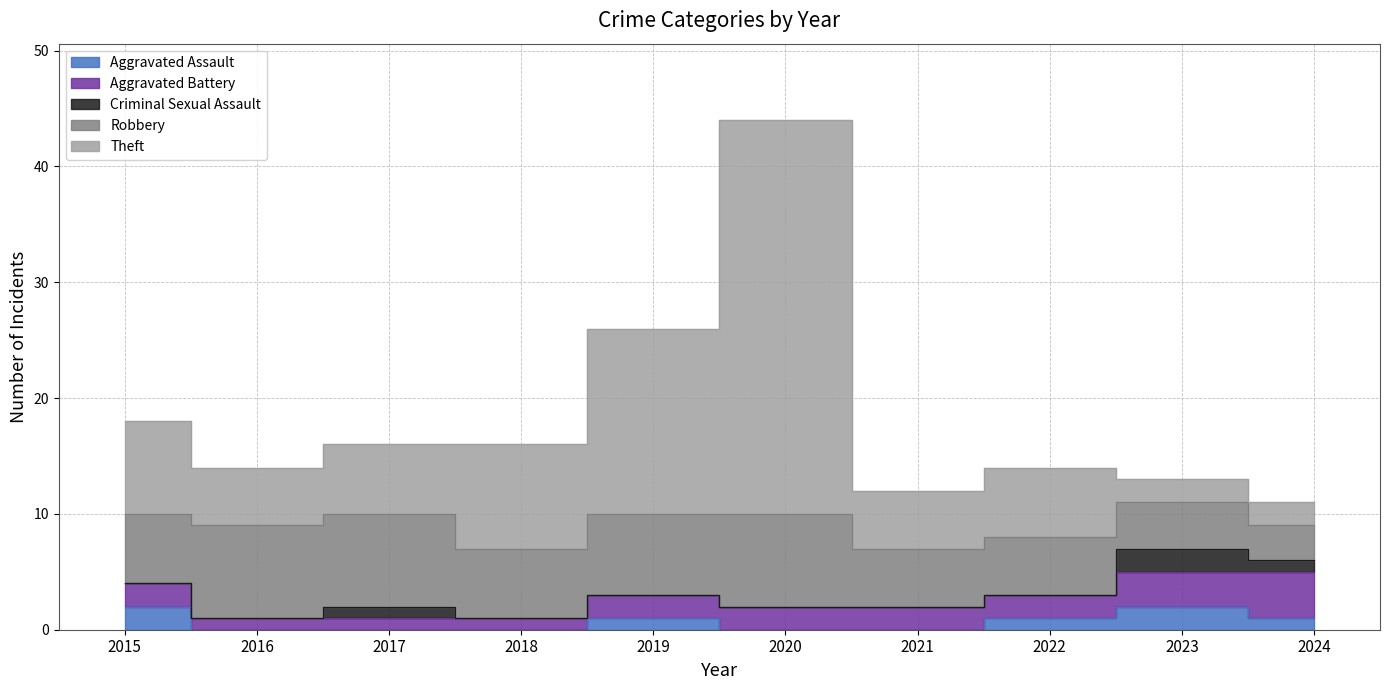

True or false: Aggravated Battery has a value of 0 at 2018.

False